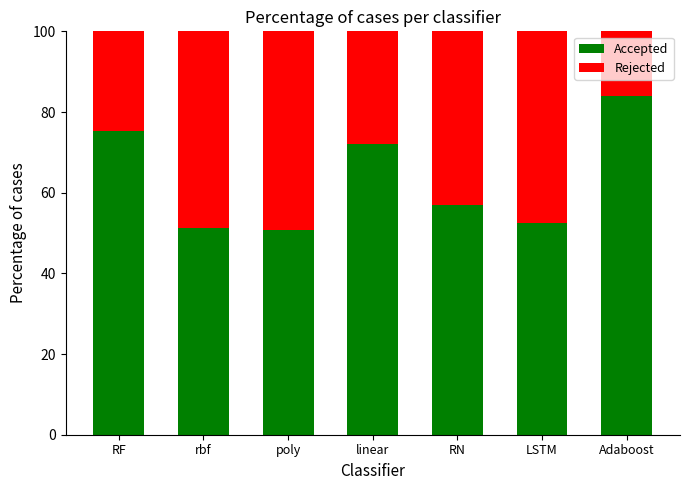

What is the sum of all Accepted values?

442.7